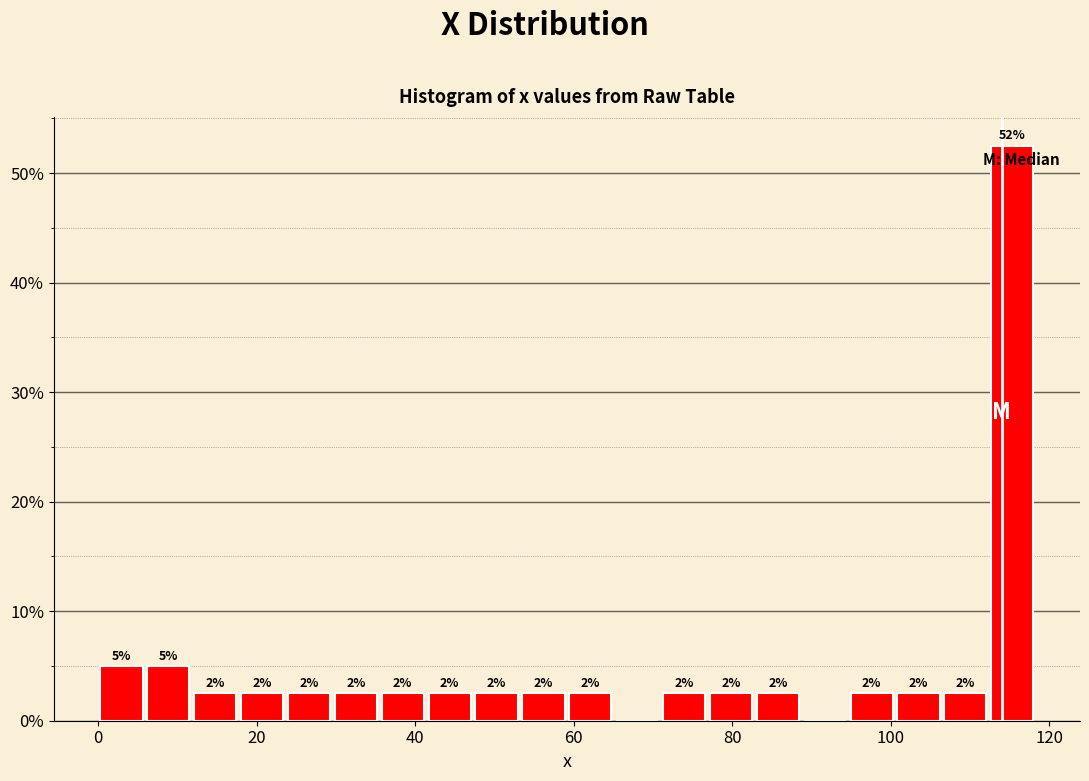

Read against the x-axis, roughly where is the centre of the tallest bar?

116